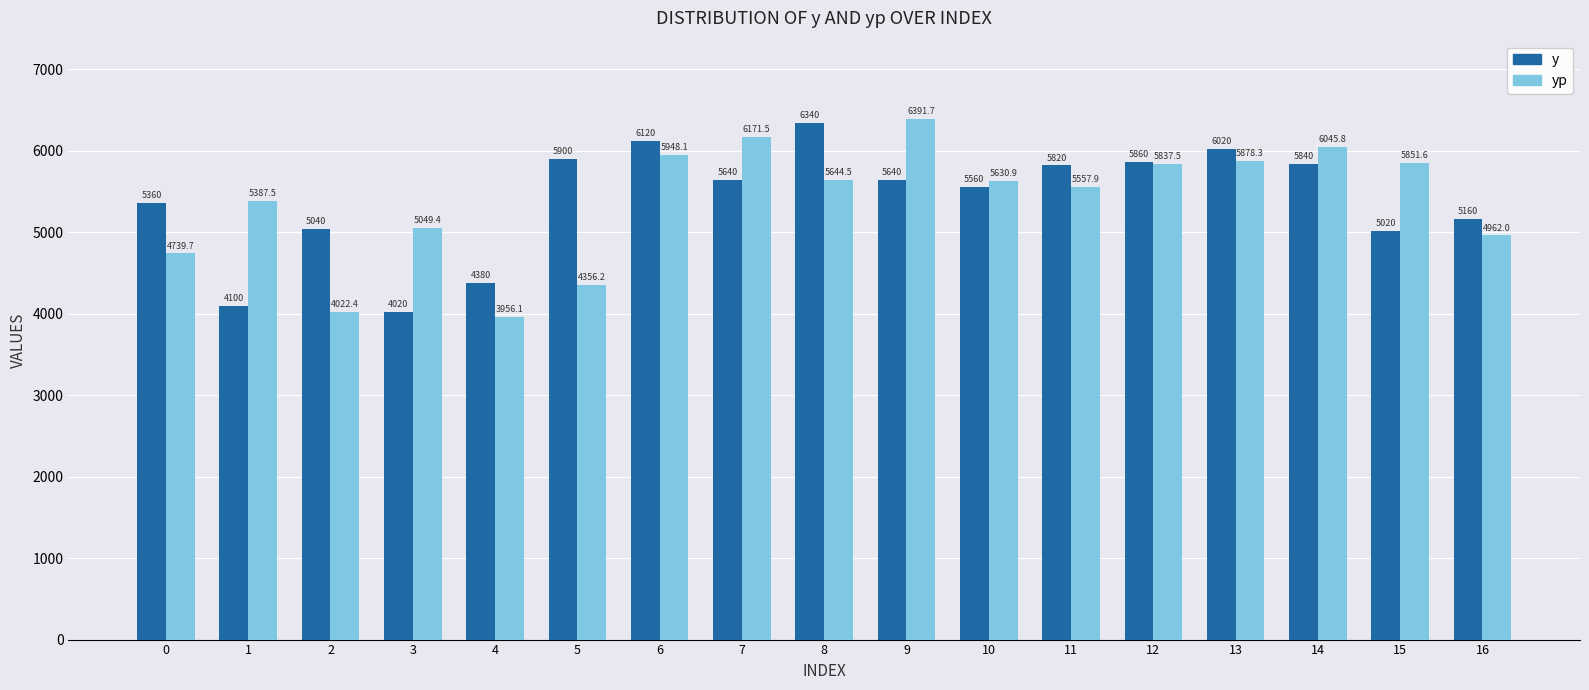

What is the difference between the highest and lowest values at 9?

751.7